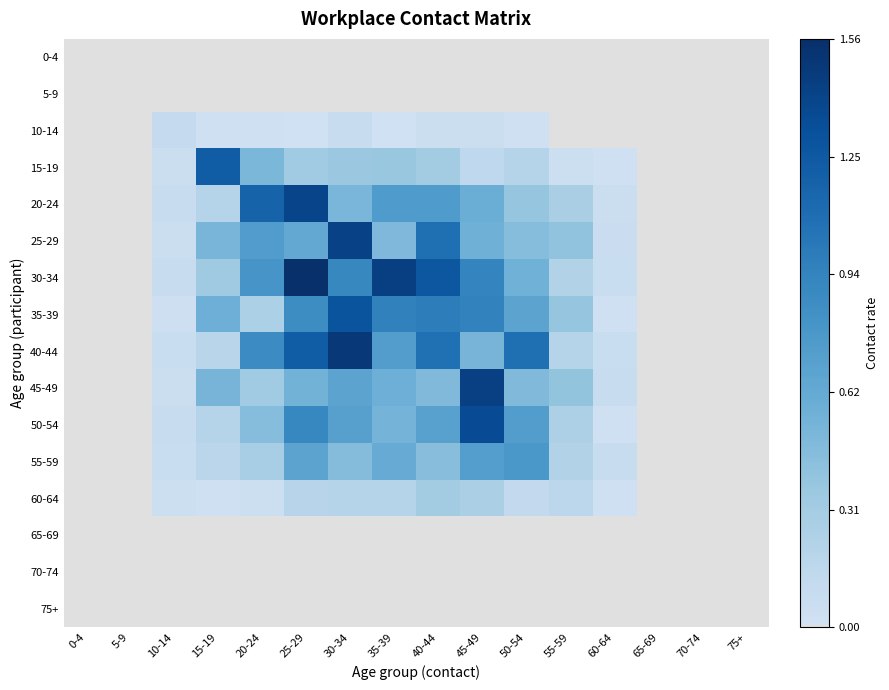

Reading right to left, what are all the values shown in this chart?

0-4: 75+=0.0	70-74=0.0	65-69=0.0	60-64=0.0	55-59=0.0	50-54=0.0	45-49=0.0	40-44=0.0	35-39=0.0	30-34=0.0	25-29=0.0	20-24=0.0	15-19=0.0	10-14=0.0	5-9=0.0	0-4=0.0
5-9: 75+=0.0	70-74=0.0	65-69=0.0	60-64=0.0	55-59=0.0	50-54=0.0	45-49=0.0	40-44=0.0	35-39=0.0	30-34=0.0	25-29=0.0	20-24=0.0	15-19=0.0	10-14=0.0	5-9=0.0	0-4=0.0
10-14: 75+=0.0	70-74=0.0	65-69=0.0	60-64=0.0	55-59=0.0	50-54=0.0	45-49=0.1	40-44=0.0	35-39=0.0	30-34=0.1	25-29=0.0	20-24=0.0	15-19=0.0	10-14=0.1	5-9=0.0	0-4=0.0
15-19: 75+=0.0	70-74=0.0	65-69=0.0	60-64=0.0	55-59=0.0	50-54=0.2	45-49=0.1	40-44=0.3	35-39=0.4	30-34=0.4	25-29=0.3	20-24=0.5	15-19=1.2	10-14=0.1	5-9=0.0	0-4=0.0
20-24: 75+=0.0	70-74=0.0	65-69=0.0	60-64=0.0	55-59=0.3	50-54=0.4	45-49=0.6	40-44=0.8	35-39=0.8	30-34=0.5	25-29=1.4	20-24=1.2	15-19=0.2	10-14=0.1	5-9=0.0	0-4=0.0
25-29: 75+=0.0	70-74=0.0	65-69=0.0	60-64=0.1	55-59=0.4	50-54=0.5	45-49=0.6	40-44=1.1	35-39=0.5	30-34=1.4	25-29=0.6	20-24=0.7	15-19=0.5	10-14=0.1	5-9=0.0	0-4=0.0
30-34: 75+=0.0	70-74=0.0	65-69=0.0	60-64=0.1	55-59=0.2	50-54=0.6	45-49=0.9	40-44=1.3	35-39=1.4	30-34=0.9	25-29=1.6	20-24=0.8	15-19=0.3	10-14=0.1	5-9=0.0	0-4=0.0
35-39: 75+=0.0	70-74=0.0	65-69=0.0	60-64=0.0	55-59=0.4	50-54=0.7	45-49=0.9	40-44=1.0	35-39=0.9	30-34=1.3	25-29=0.9	20-24=0.3	15-19=0.6	10-14=0.0	5-9=0.0	0-4=0.0
40-44: 75+=0.0	70-74=0.0	65-69=0.0	60-64=0.1	55-59=0.2	50-54=1.1	45-49=0.5	40-44=1.1	35-39=0.7	30-34=1.5	25-29=1.2	20-24=0.9	15-19=0.2	10-14=0.1	5-9=0.0	0-4=0.0
45-49: 75+=0.0	70-74=0.0	65-69=0.0	60-64=0.1	55-59=0.4	50-54=0.5	45-49=1.4	40-44=0.5	35-39=0.6	30-34=0.7	25-29=0.6	20-24=0.3	15-19=0.5	10-14=0.1	5-9=0.0	0-4=0.0
50-54: 75+=0.0	70-74=0.0	65-69=0.0	60-64=0.0	55-59=0.3	50-54=0.7	45-49=1.4	40-44=0.7	35-39=0.5	30-34=0.7	25-29=0.9	20-24=0.5	15-19=0.2	10-14=0.1	5-9=0.0	0-4=0.0
55-59: 75+=0.0	70-74=0.0	65-69=0.0	60-64=0.1	55-59=0.2	50-54=0.8	45-49=0.7	40-44=0.4	35-39=0.6	30-34=0.5	25-29=0.7	20-24=0.3	15-19=0.2	10-14=0.1	5-9=0.0	0-4=0.0
60-64: 75+=0.0	70-74=0.0	65-69=0.0	60-64=0.0	55-59=0.2	50-54=0.1	45-49=0.3	40-44=0.3	35-39=0.2	30-34=0.2	25-29=0.2	20-24=0.0	15-19=0.0	10-14=0.0	5-9=0.0	0-4=0.0
65-69: 75+=0.0	70-74=0.0	65-69=0.0	60-64=0.0	55-59=0.0	50-54=0.0	45-49=0.0	40-44=0.0	35-39=0.0	30-34=0.0	25-29=0.0	20-24=0.0	15-19=0.0	10-14=0.0	5-9=0.0	0-4=0.0
70-74: 75+=0.0	70-74=0.0	65-69=0.0	60-64=0.0	55-59=0.0	50-54=0.0	45-49=0.0	40-44=0.0	35-39=0.0	30-34=0.0	25-29=0.0	20-24=0.0	15-19=0.0	10-14=0.0	5-9=0.0	0-4=0.0
75+: 75+=0.0	70-74=0.0	65-69=0.0	60-64=0.0	55-59=0.0	50-54=0.0	45-49=0.0	40-44=0.0	35-39=0.0	30-34=0.0	25-29=0.0	20-24=0.0	15-19=0.0	10-14=0.0	5-9=0.0	0-4=0.0